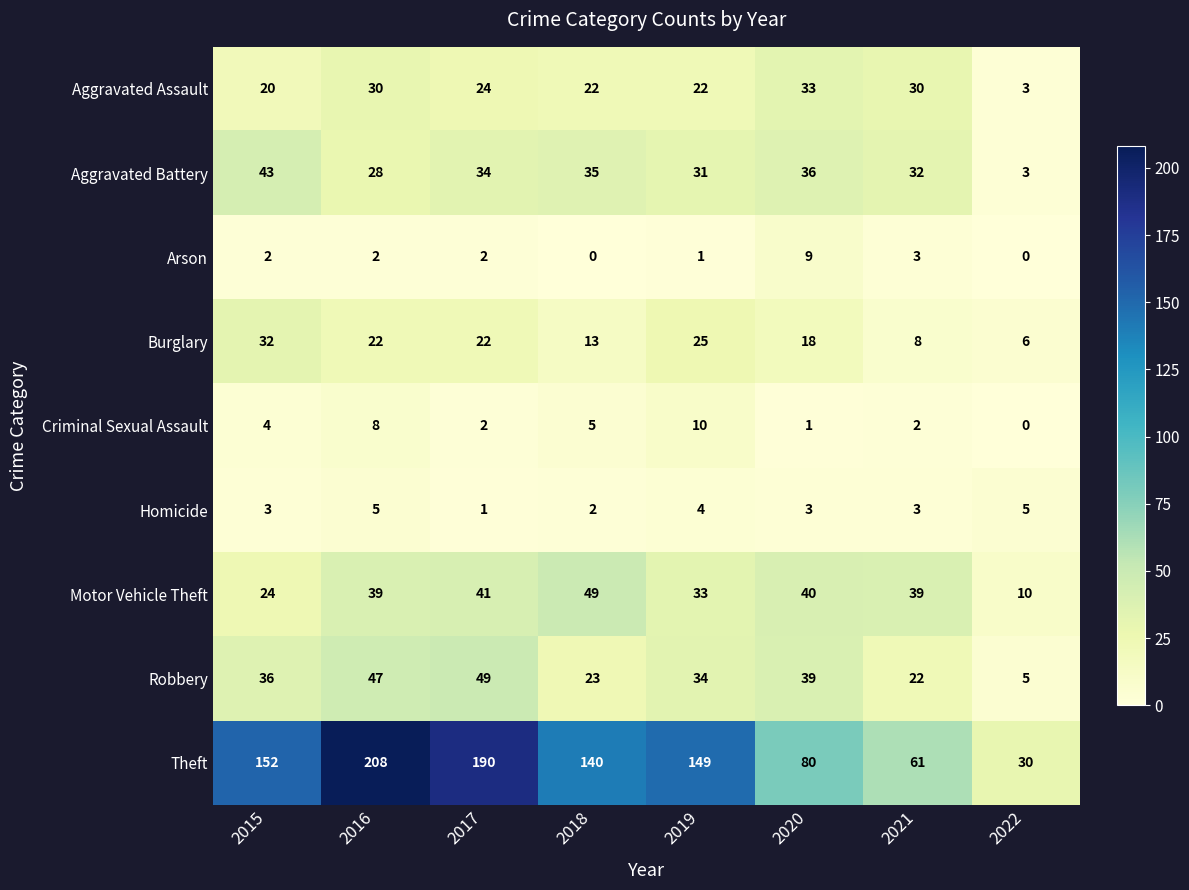

The Criminal Sexual Assault series shows 1 at 2020. True or false?

True